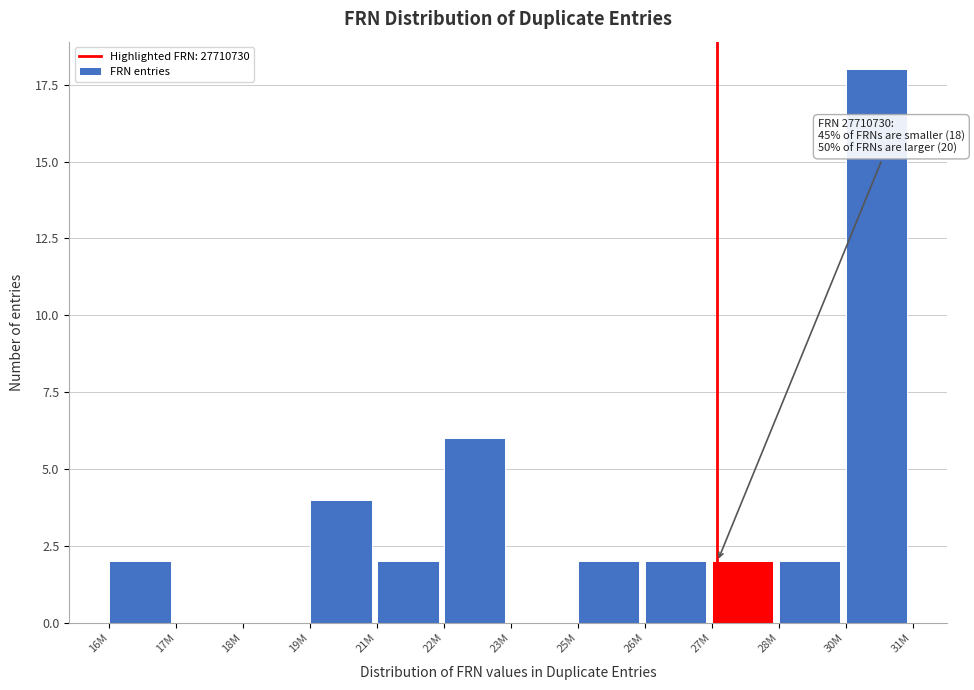

Reading left to right, transcribe all the data shown in this chart.

16M=2	17M=0	18M=0	19M=4	21M=2	22M=6	23M=0	25M=2	26M=2	27M=2	28M=2	30M=18